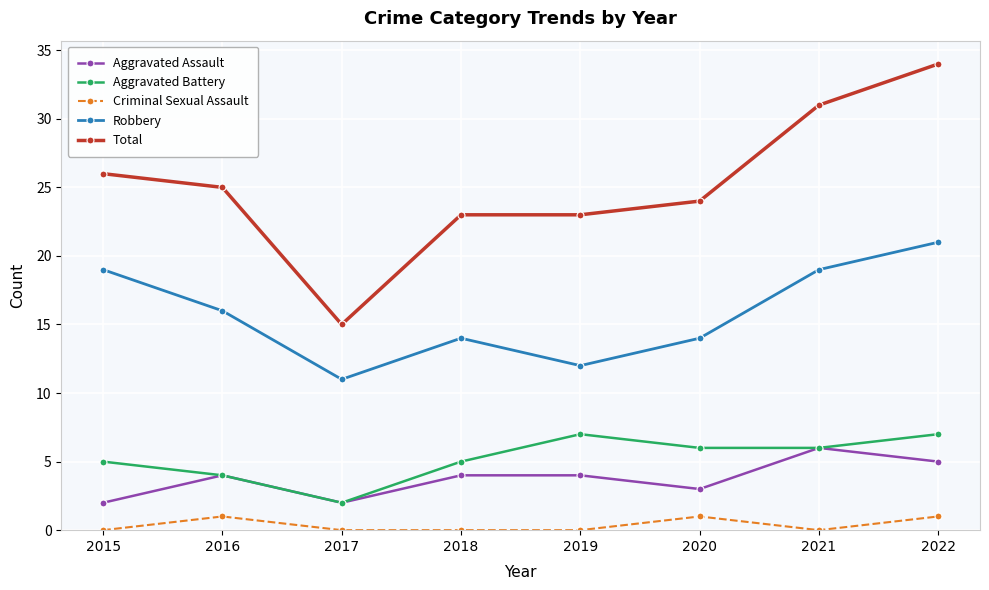

The Aggravated Battery series shows 6 at 2021. True or false?

True